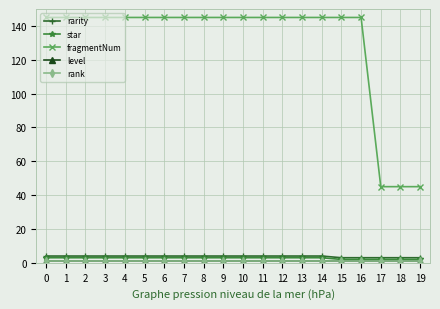

Does the chart have visible grid lines?

Yes